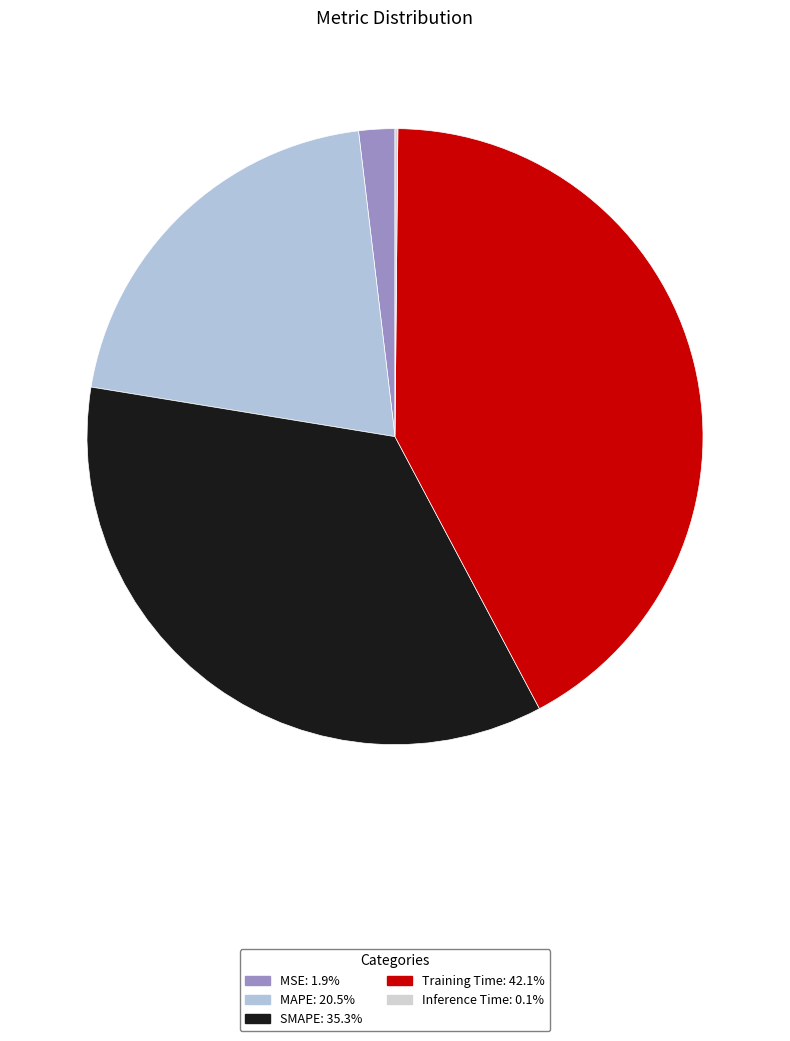

Rank the categories by value from highest to lowest.

Training Time, SMAPE, MAPE, MSE, Inference Time